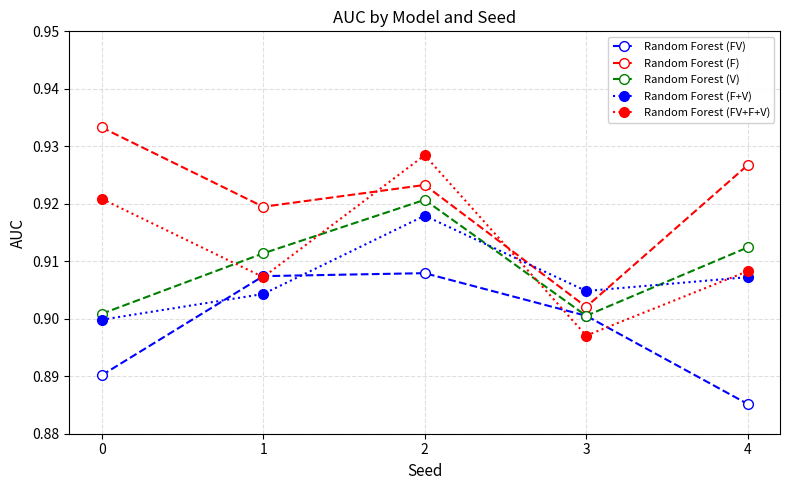

Where is the first local maximum for Random Forest (FV+F+V)?

2